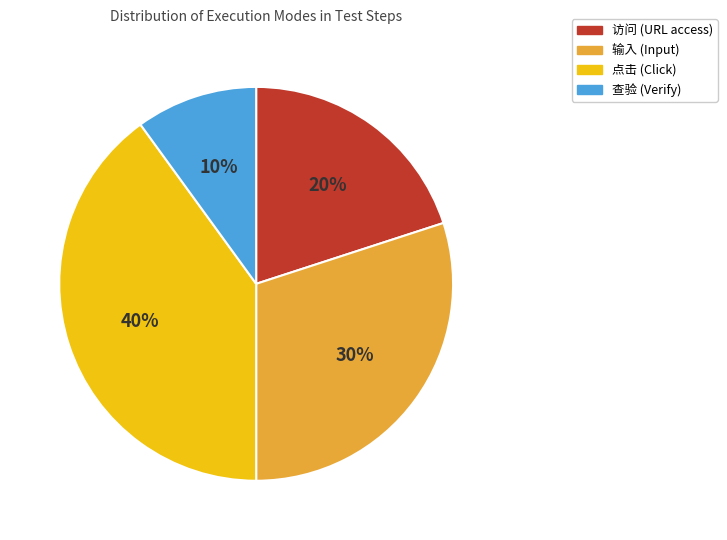

Does any single category account for the majority?

No